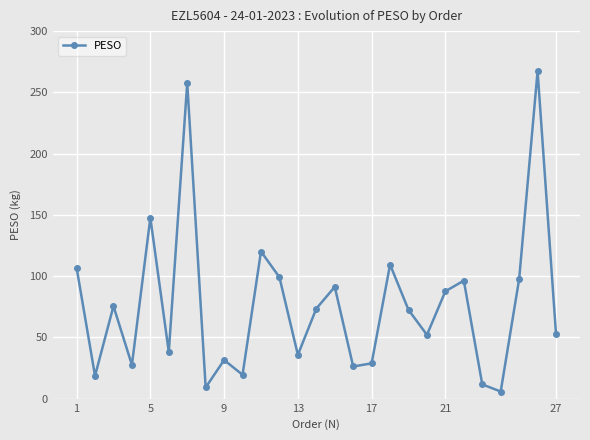

What is the maximum value shown in the chart?

267.4